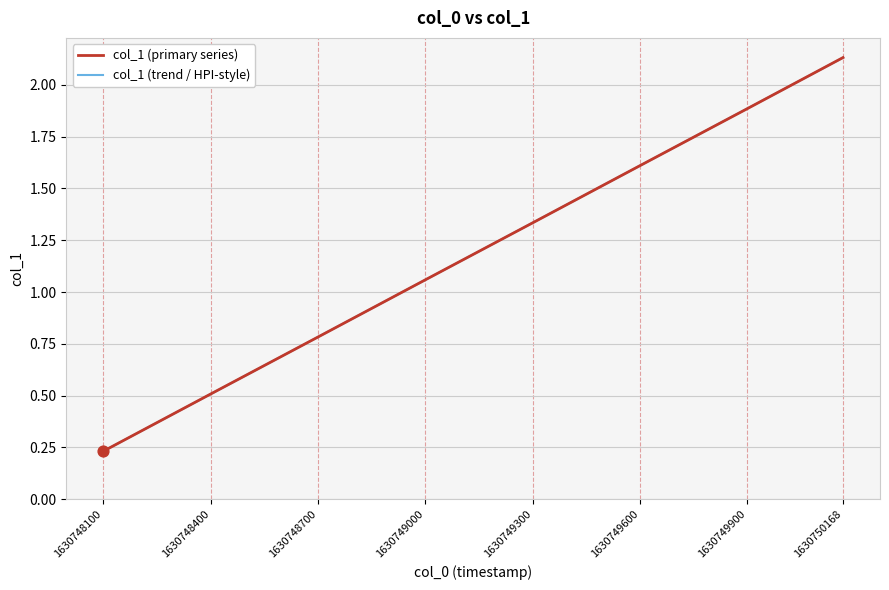

What is the total value across all series at 1630749600?

3.2